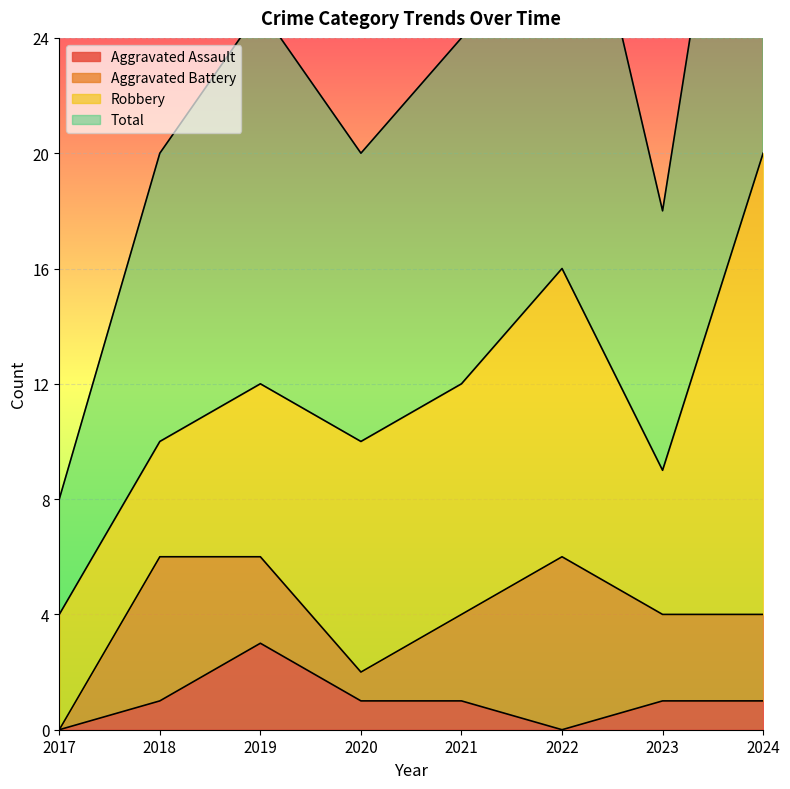

At which label is Aggravated Assault closest to 1?

2018